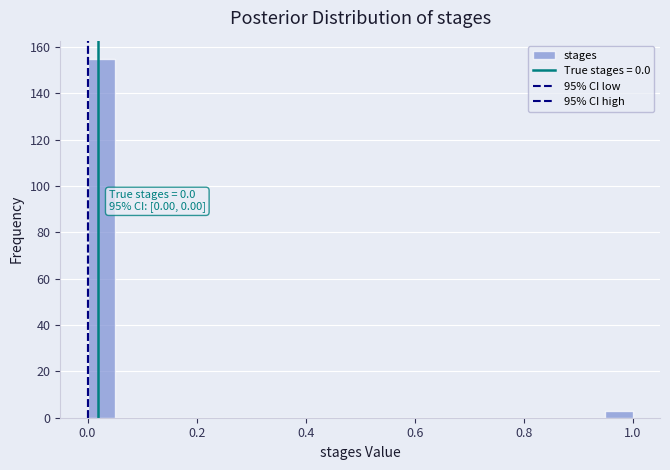

Read against the x-axis, roughly where is the centre of the tallest bar?

0.02